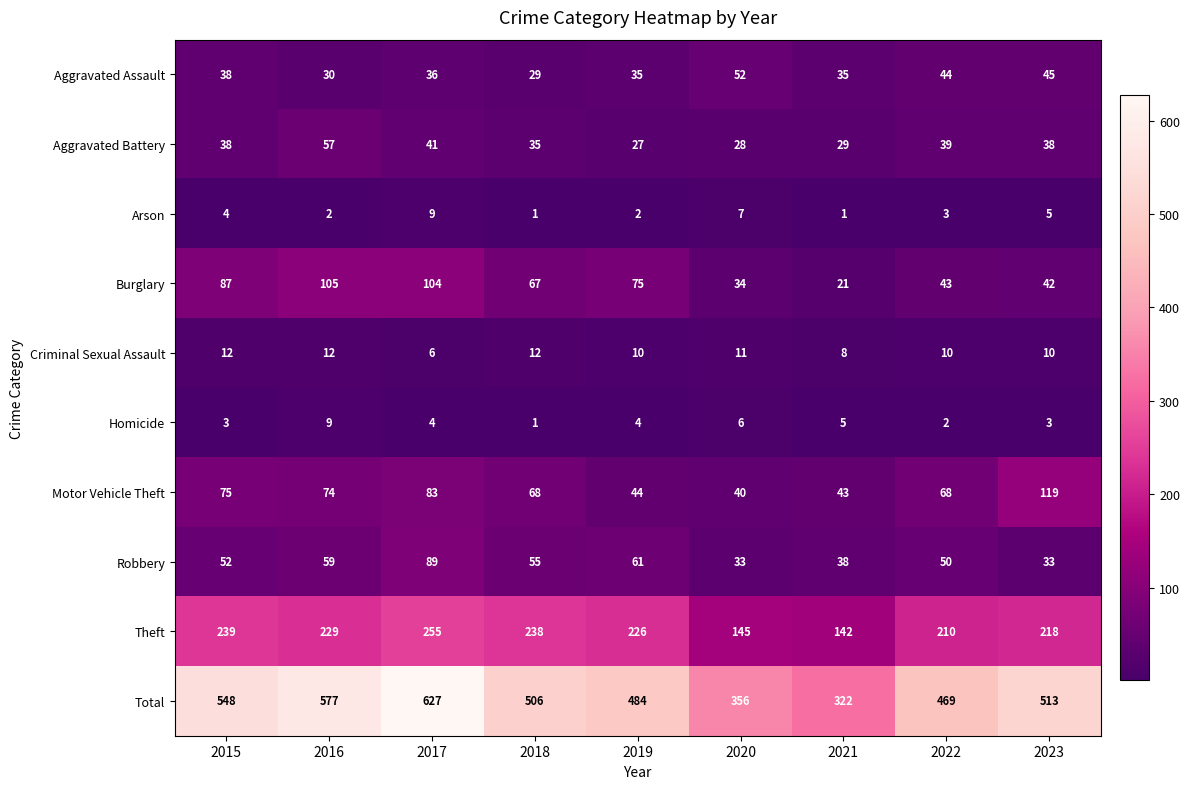

Rank the series at 2016 from lowest to highest value.

Arson, Homicide, Criminal Sexual Assault, Aggravated Assault, Aggravated Battery, Robbery, Motor Vehicle Theft, Burglary, Theft, Total